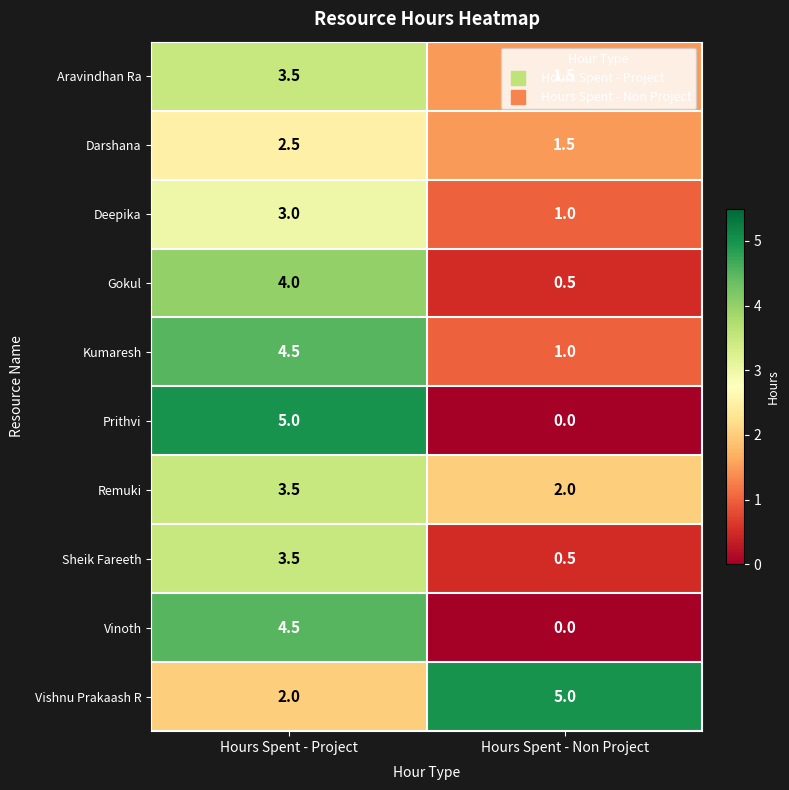

Where does the Vinoth series first go above 4?

Hours Spent - Project